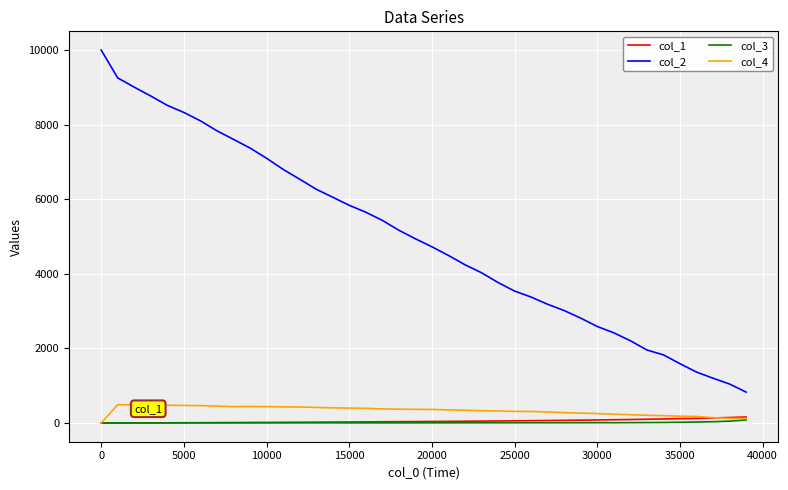

Does the chart have visible grid lines?

Yes